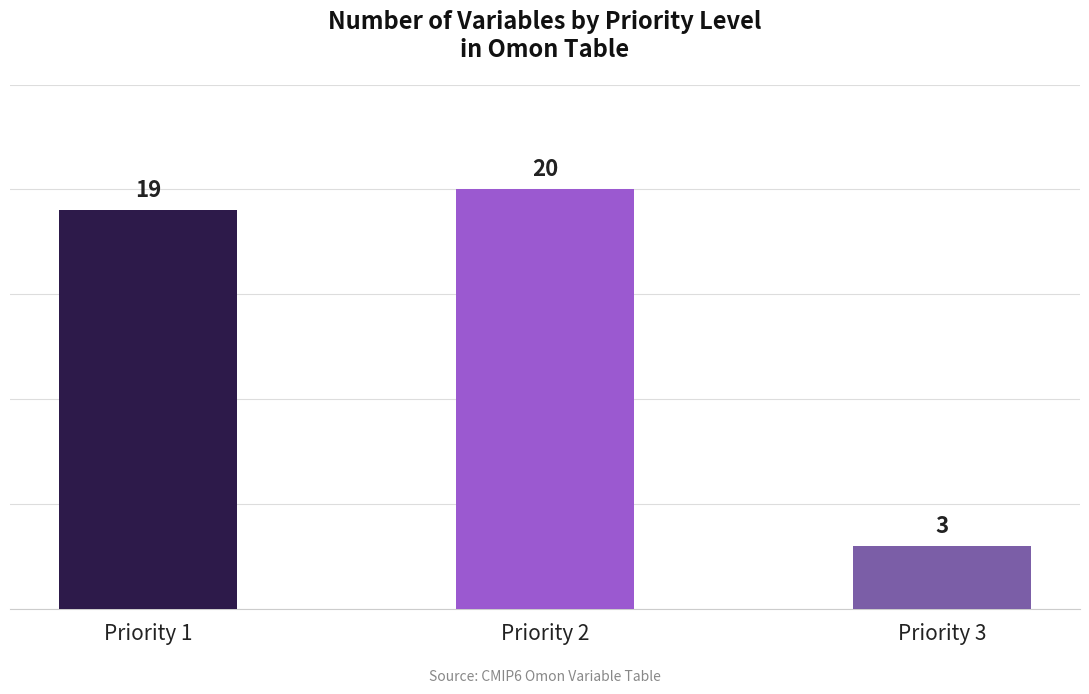

What is the value of the 1st bar from the left?

19